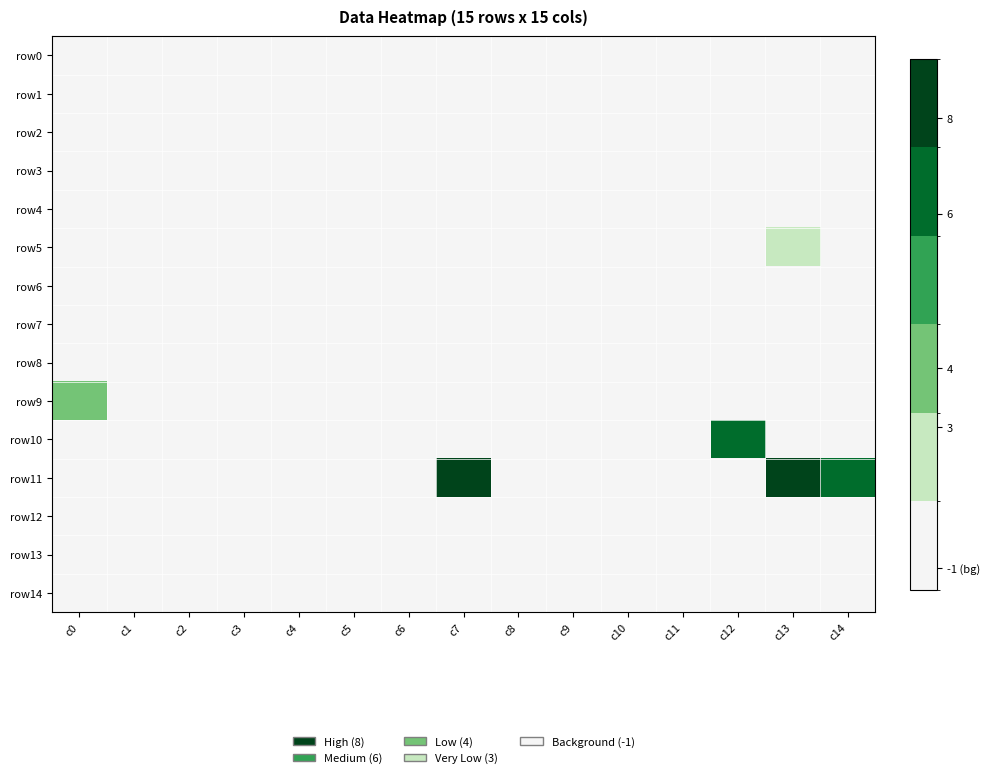

Rank the series at c7 from lowest to highest value.

row0, row1, row2, row3, row4, row5, row6, row7, row8, row9, row10, row12, row13, row14, row11